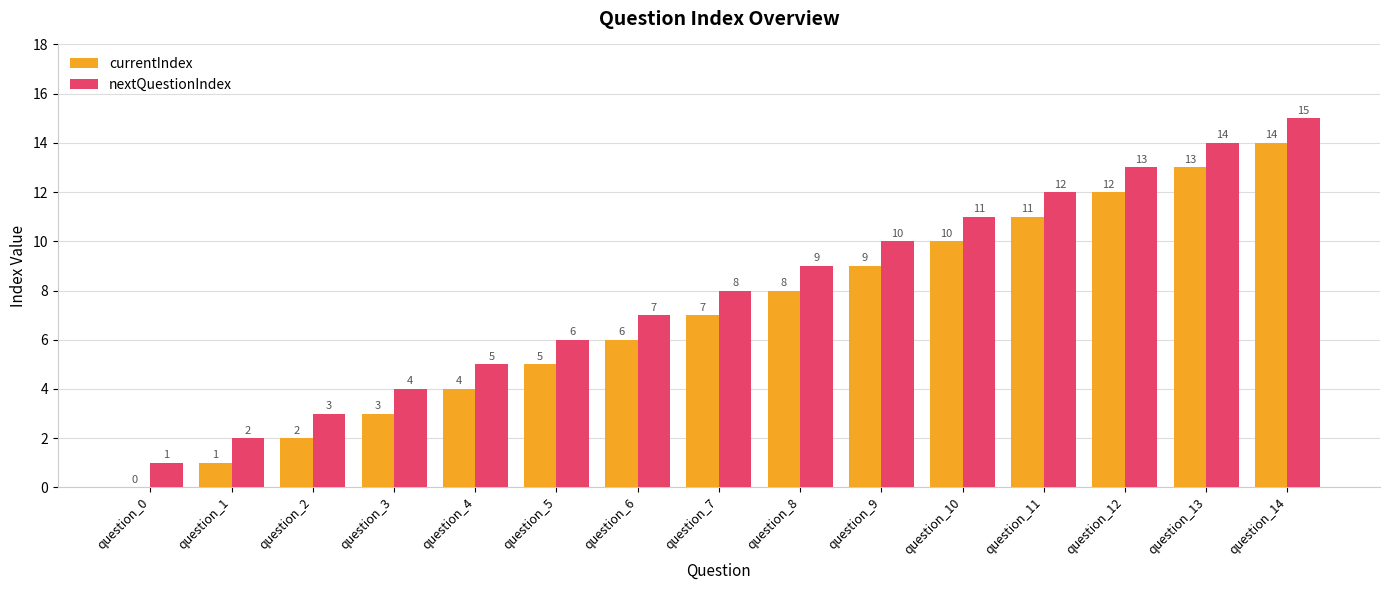

How many groups of bars are there?

15